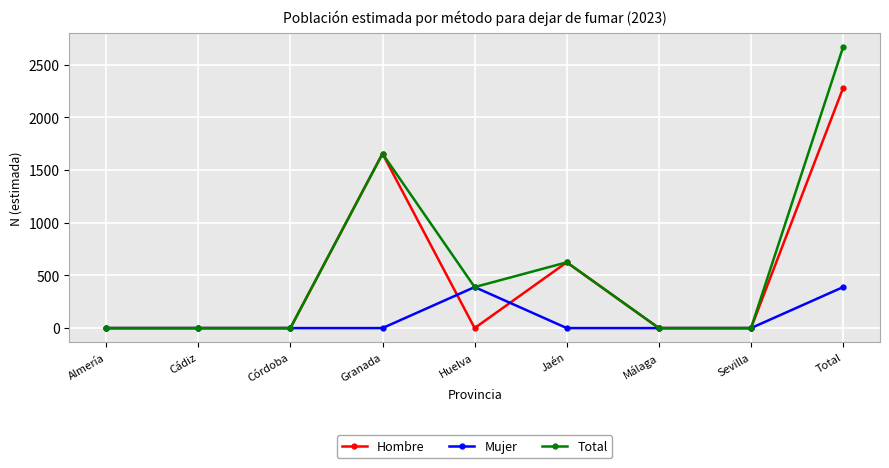

What is the difference between the highest and lowest values at Jaén?

624